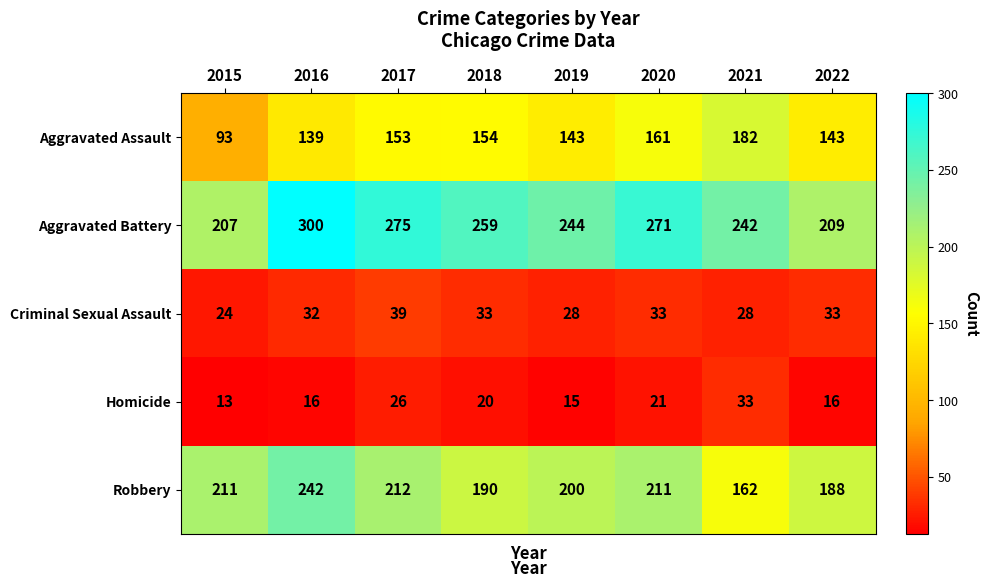

The Criminal Sexual Assault series shows 28 at 2019. True or false?

True